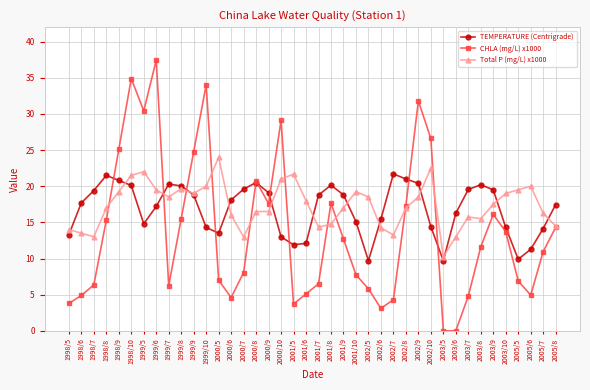

At how many categories does at least one series exceed 5?

40